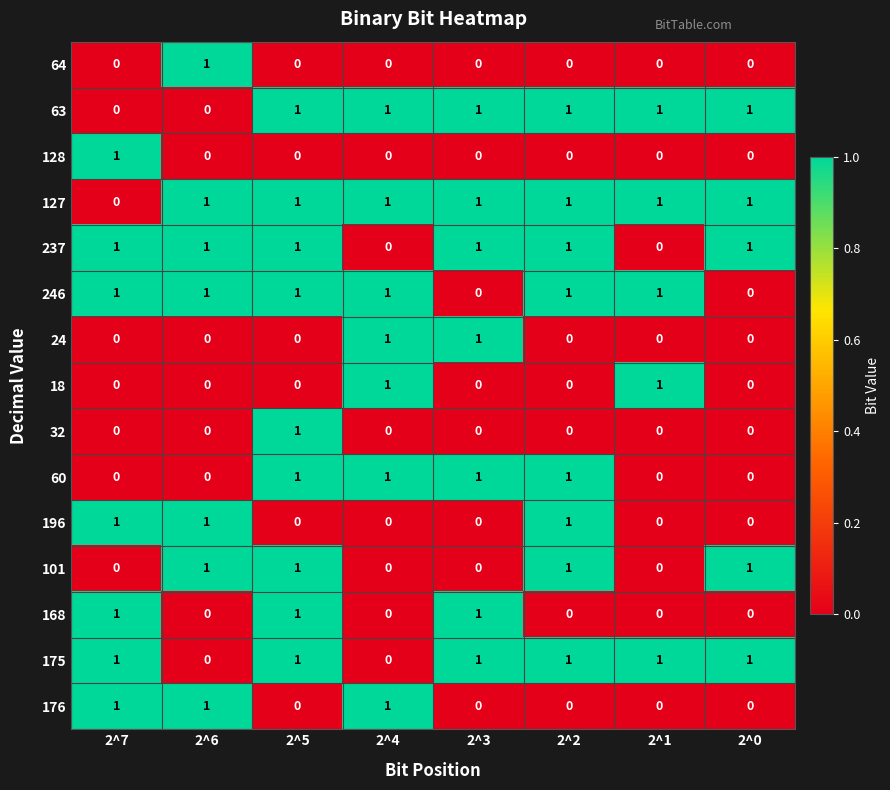

What is the sum of all 101 values?

4